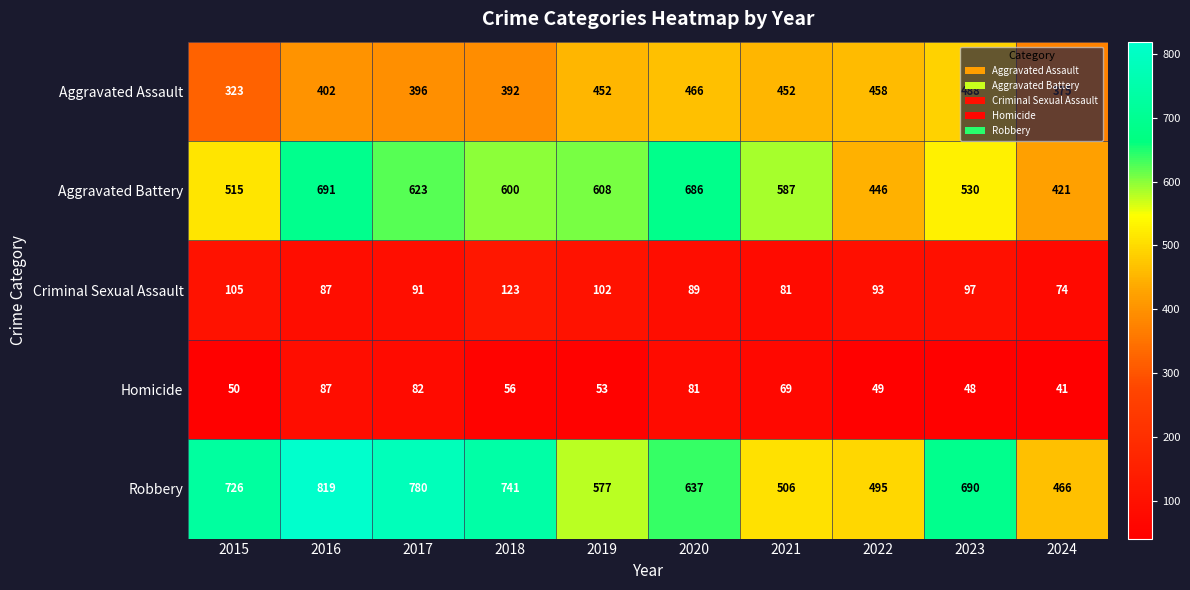

List the series in order of their peak value, highest first.

Robbery, Aggravated Battery, Aggravated Assault, Criminal Sexual Assault, Homicide